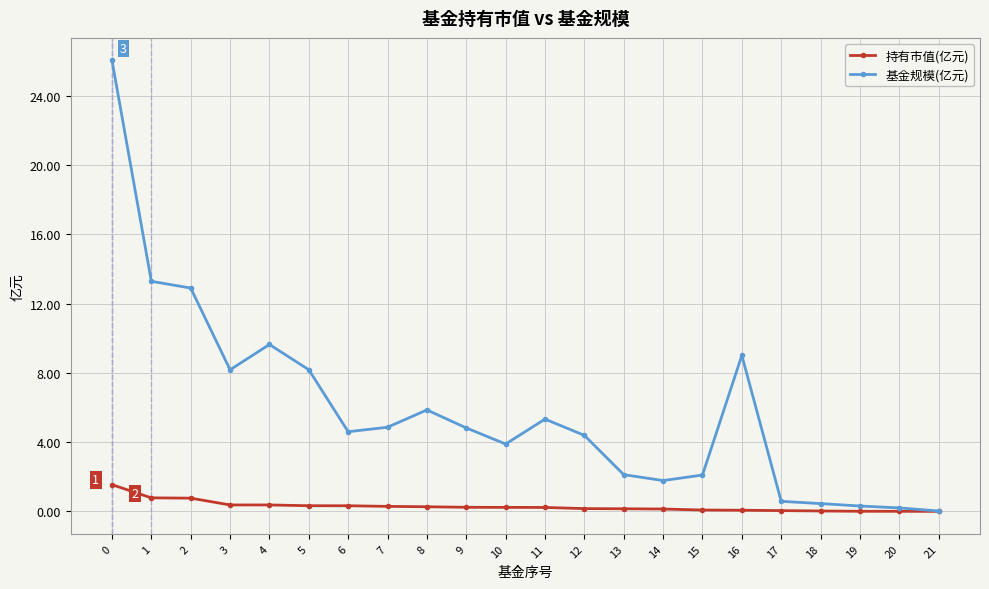

Which series has the widest spread of values?

基金规模(亿元)